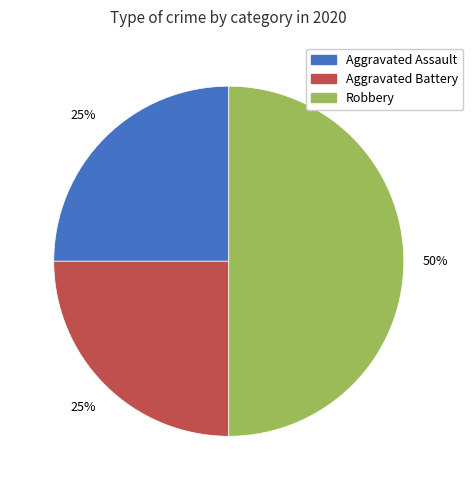

What is the ratio of the value at Aggravated Assault to the value at Robbery?

0.5